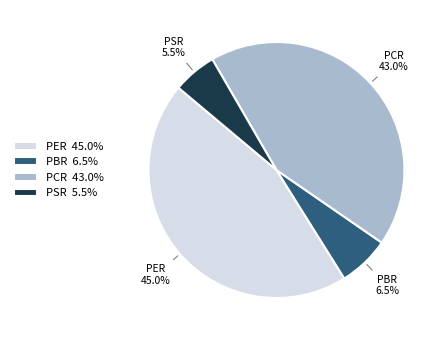

To the nearest percent, what is the combined percentage of PBR and PER?

52%